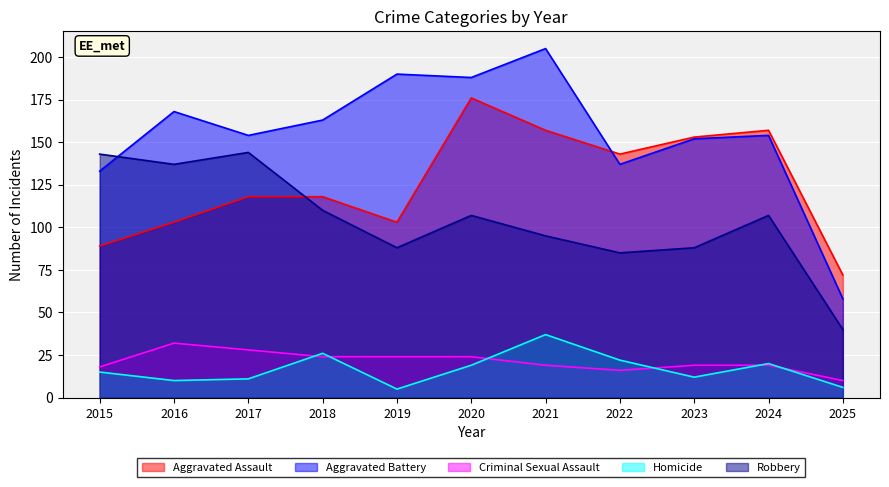

How many intersections are there between Aggravated Assault and Robbery?

1